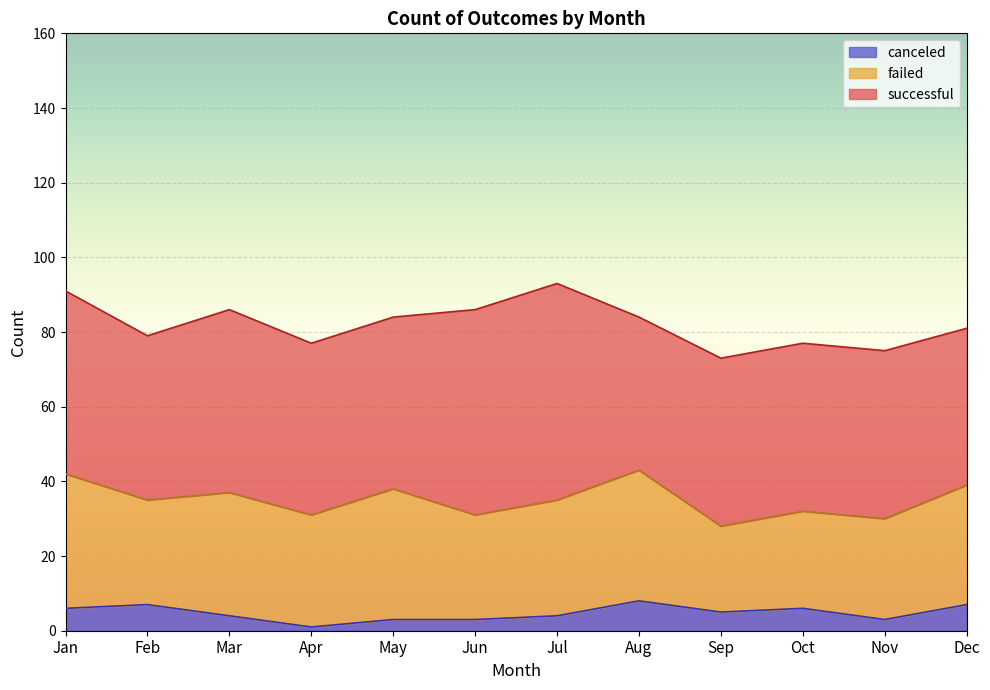

What is the difference between the maximum and second lowest values in the successful series?

16